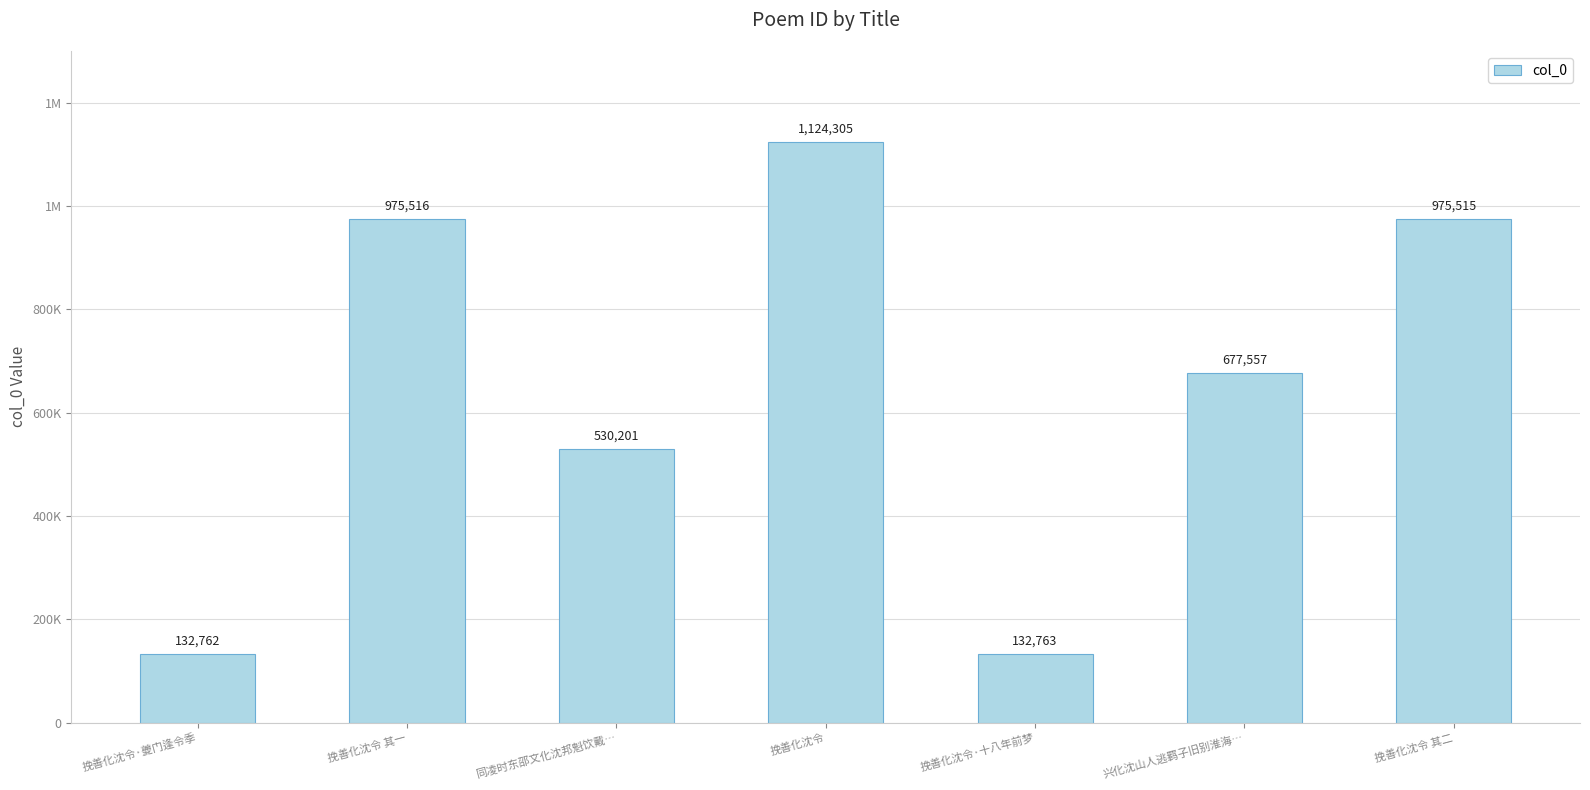

Does the chart contain any negative values?

No